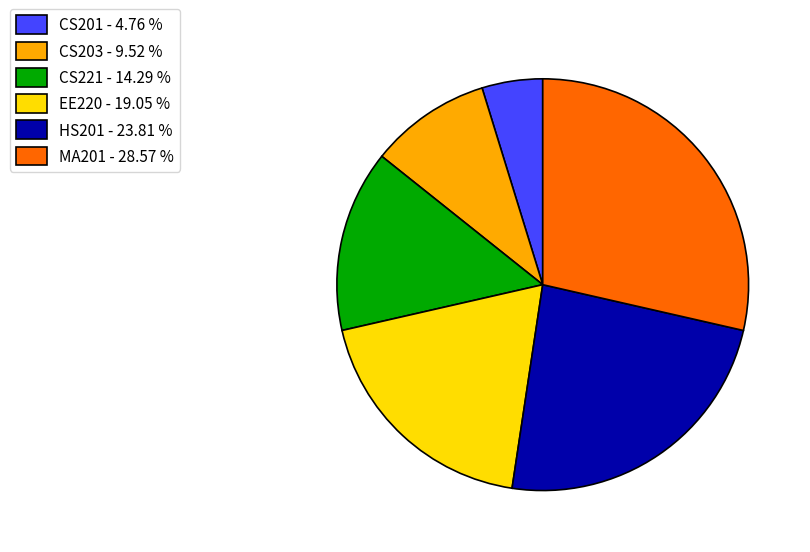

Approximately how many times larger is the value at CS201 - 4.76 % compared to CS221 - 14.29 %?

0.3